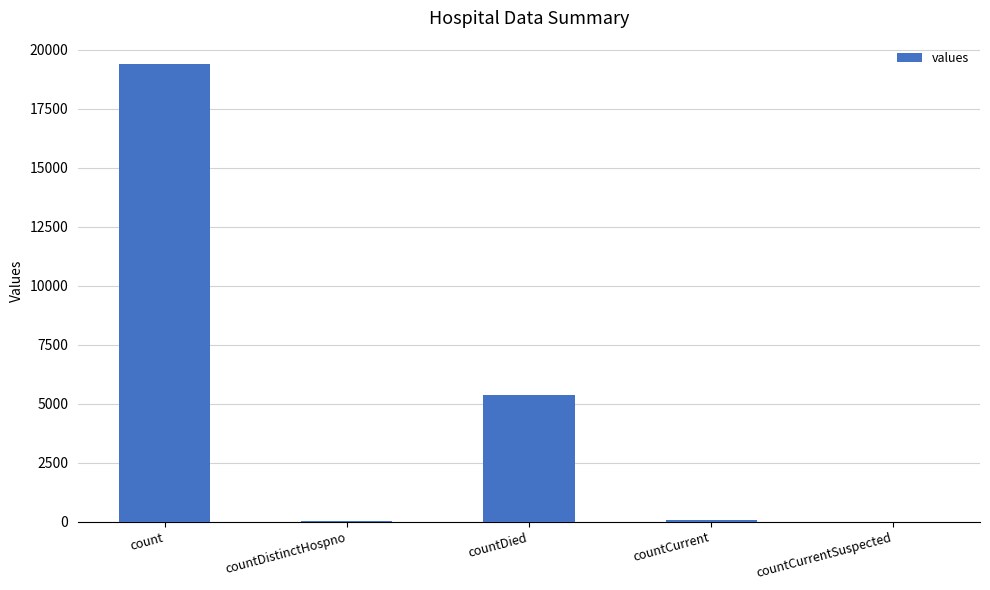

What is the change in value from countDied to countCurrentSuspected?

-5357